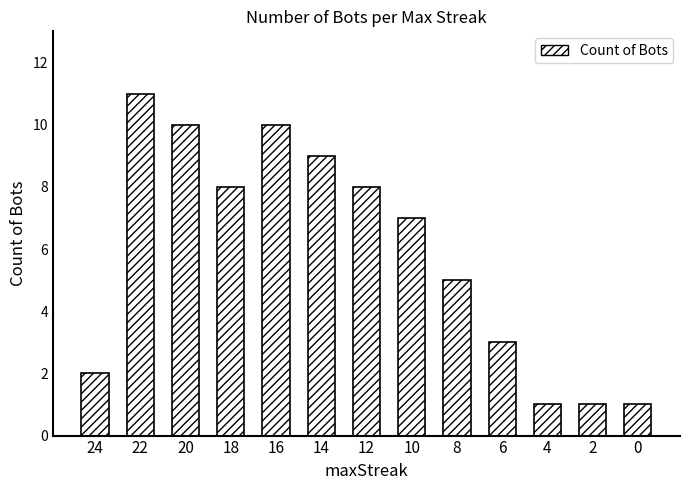

What is the smallest value displayed?

1